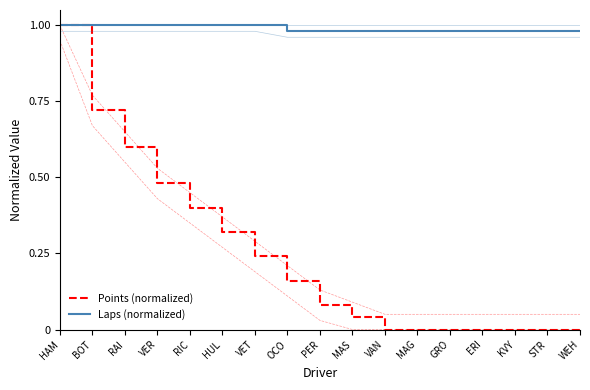

Read the Points (normalized) value at RIC.

0.4